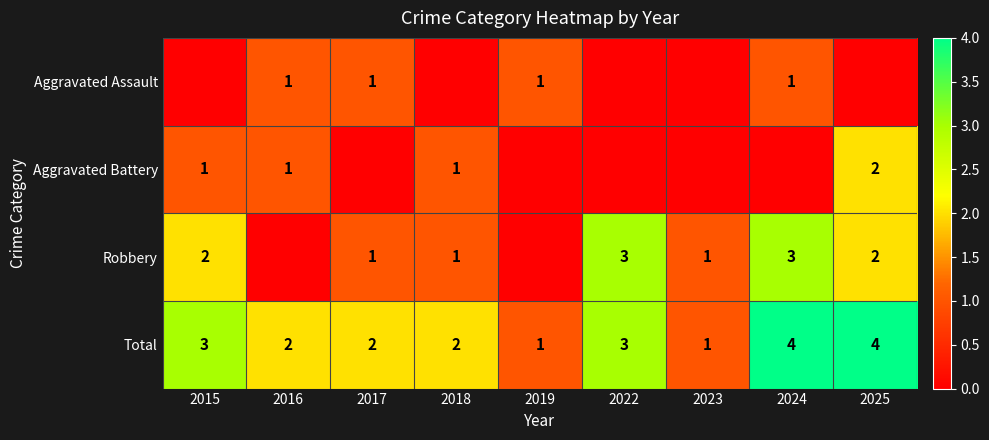

What is the difference between the Total values at 2024 and 2019?

3